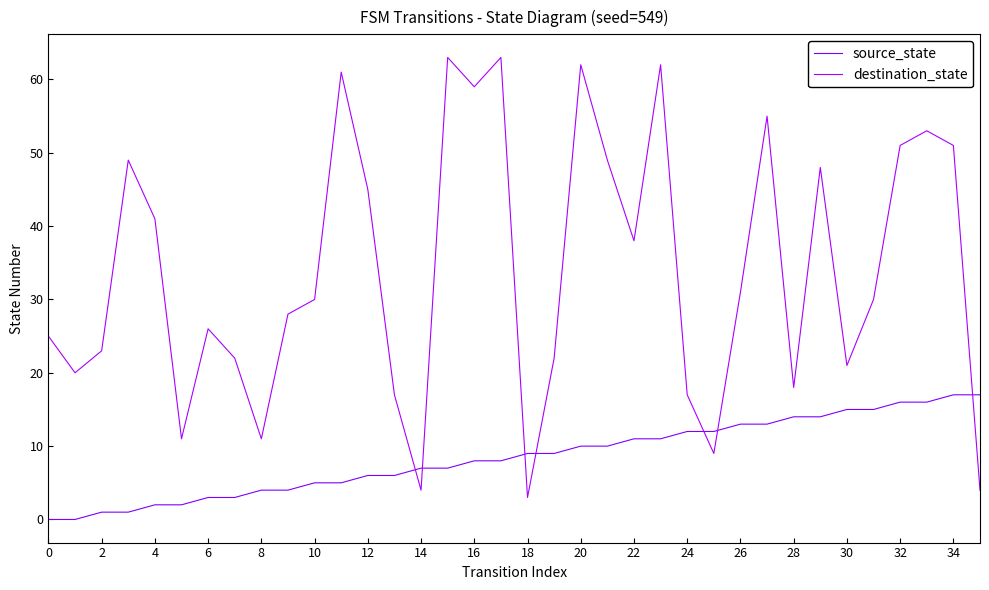

What is the lowest value of the destination_state series?

3